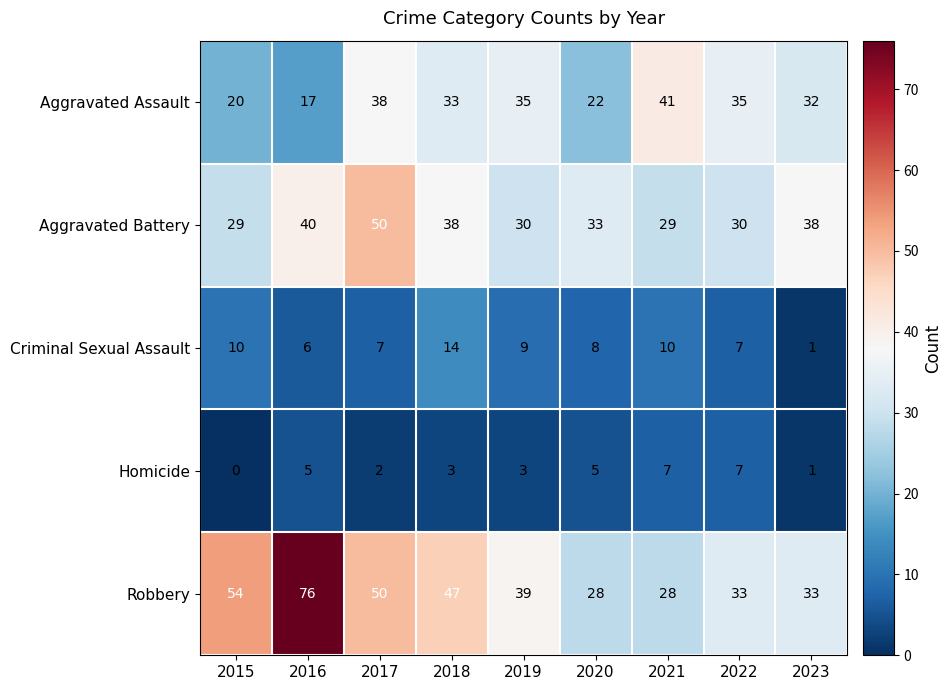

How many values in the Aggravated Assault series are below 33?

4